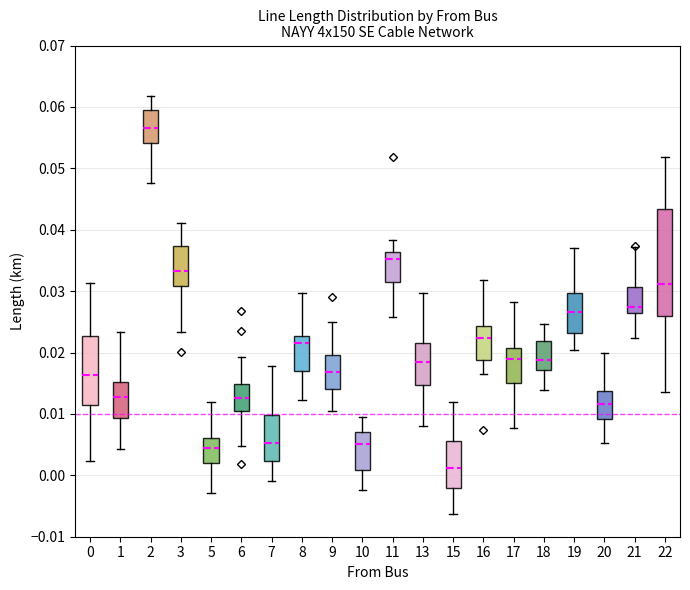

Reading left to right, transcribe this box plot: for each box, give where its median line is, the range the box spans, and where its two whiskers end, as read against the y-axis. The values are not printed on the chart, so give them approximately, as read against the axis.

0: median 0.016, box 0.011 to 0.023, whiskers 0.002 to 0.031
1: median 0.013, box 0.009 to 0.015, whiskers 0.004 to 0.023
2: median 0.056, box 0.054 to 0.060, whiskers 0.048 to 0.062
3: median 0.033, box 0.031 to 0.037, whiskers 0.023 to 0.041
5: median 0.005, box 0.002 to 0.006, whiskers -0.003 to 0.012
6: median 0.013, box 0.010 to 0.015, whiskers 0.005 to 0.019
7: median 0.005, box 0.002 to 0.010, whiskers -0.001 to 0.018
8: median 0.022, box 0.017 to 0.023, whiskers 0.012 to 0.030
9: median 0.017, box 0.014 to 0.020, whiskers 0.011 to 0.025
10: median 0.005, box 0.001 to 0.007, whiskers -0.002 to 0.009
11: median 0.035, box 0.031 to 0.036, whiskers 0.026 to 0.038
13: median 0.018, box 0.015 to 0.022, whiskers 0.008 to 0.030
15: median 0.001, box -0.002 to 0.006, whiskers -0.006 to 0.012
16: median 0.022, box 0.019 to 0.024, whiskers 0.016 to 0.032
17: median 0.019, box 0.015 to 0.021, whiskers 0.008 to 0.028
18: median 0.019, box 0.017 to 0.022, whiskers 0.014 to 0.025
19: median 0.027, box 0.023 to 0.030, whiskers 0.020 to 0.037
20: median 0.012, box 0.009 to 0.014, whiskers 0.005 to 0.020
21: median 0.027, box 0.026 to 0.031, whiskers 0.022 to 0.037
22: median 0.031, box 0.026 to 0.043, whiskers 0.014 to 0.052